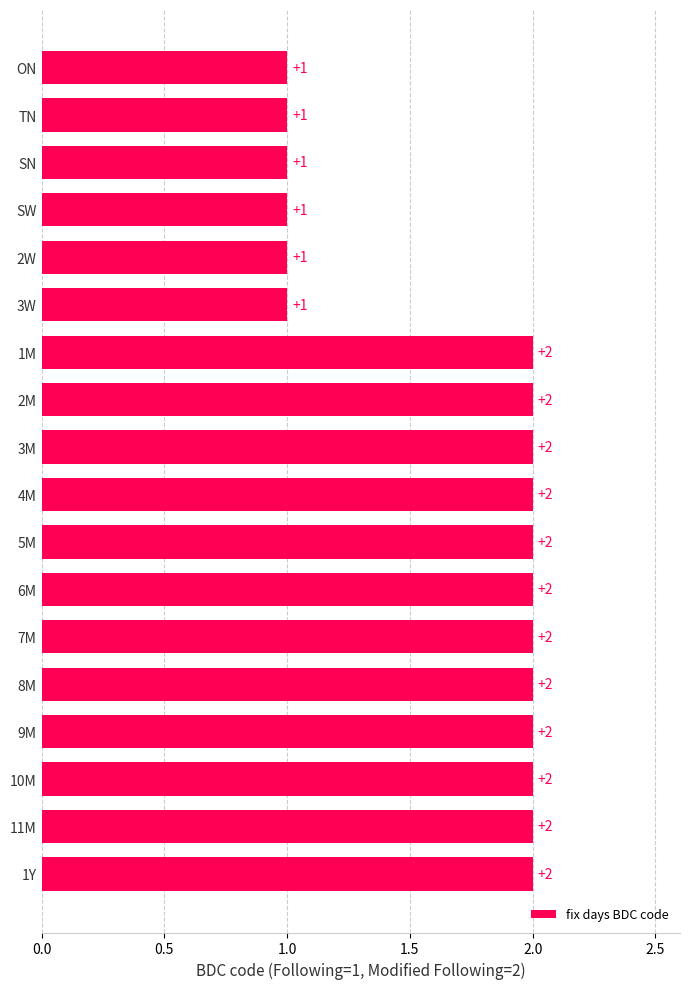

What is the greatest value displayed?

2